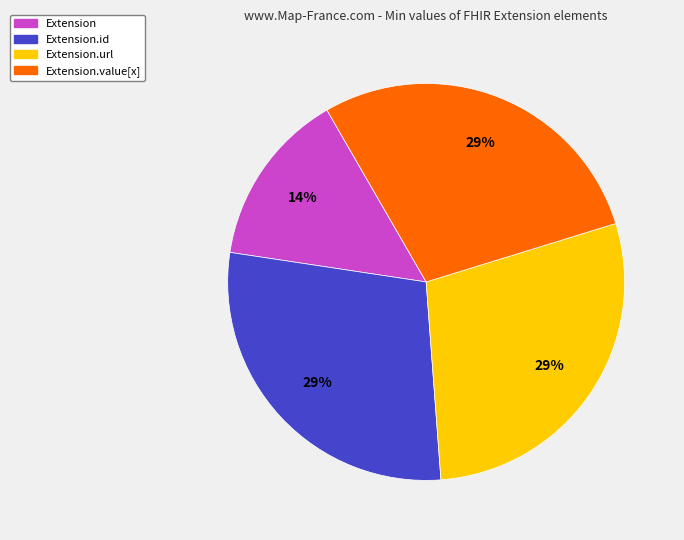

Which slice is the smallest?

Extension